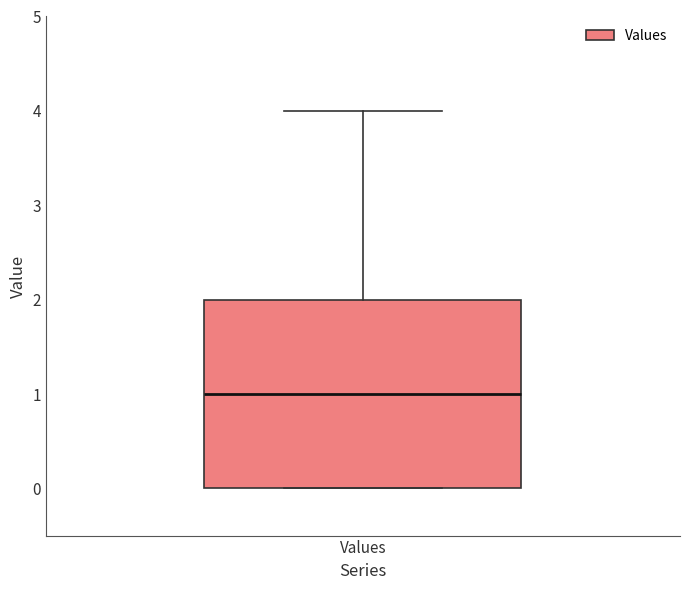

Read this box plot against the y-axis: the position of the median line, the range covered by the box, and the ends of both whiskers. The values are not printed on the chart, so give them approximately, as read against the axis.

median 1, box 0 to 2, whiskers 0 to 4